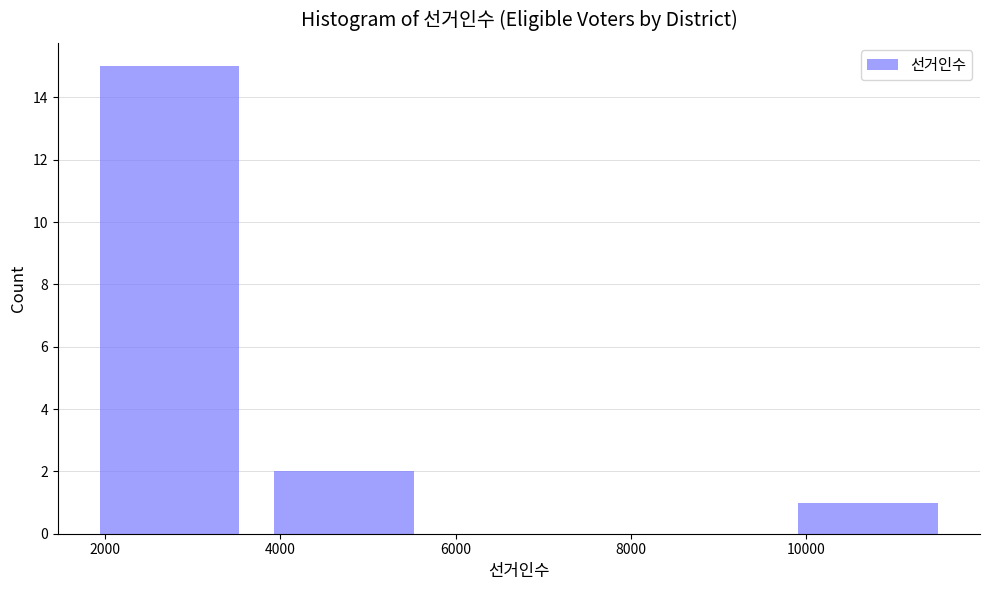

Reading left to right, transcribe this chart: for each bar, give the range it covers on the x-axis and its height. Neither the bar edges nor the heights are printed on the chart, so give them approximately, as read against the axes.

1800 to 3800: 15
3800 to 5800: 2
5800 to 7800: 0
7800 to 9800: 0
9800 to 11800: 1